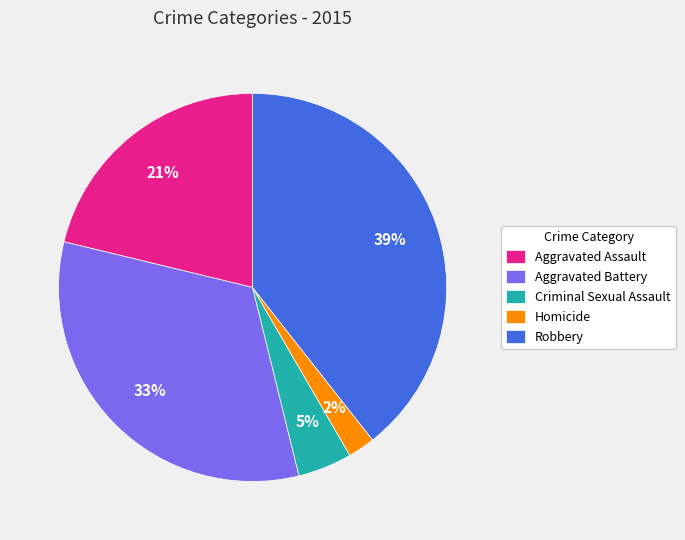

What percentage is the Homicide slice, to the nearest percent?

2%